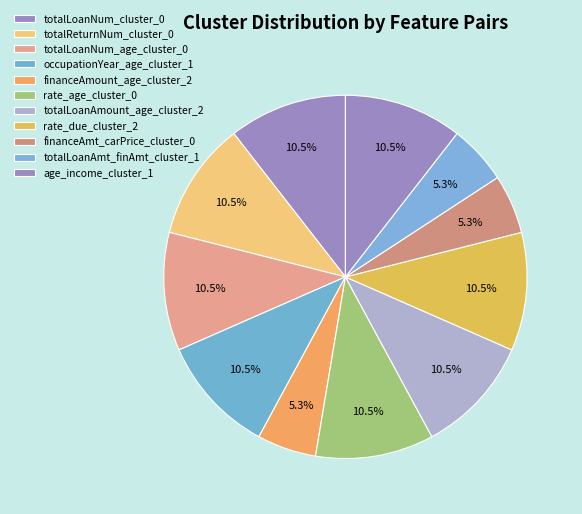

Which slice is the largest?

totalLoanNum cluster_0